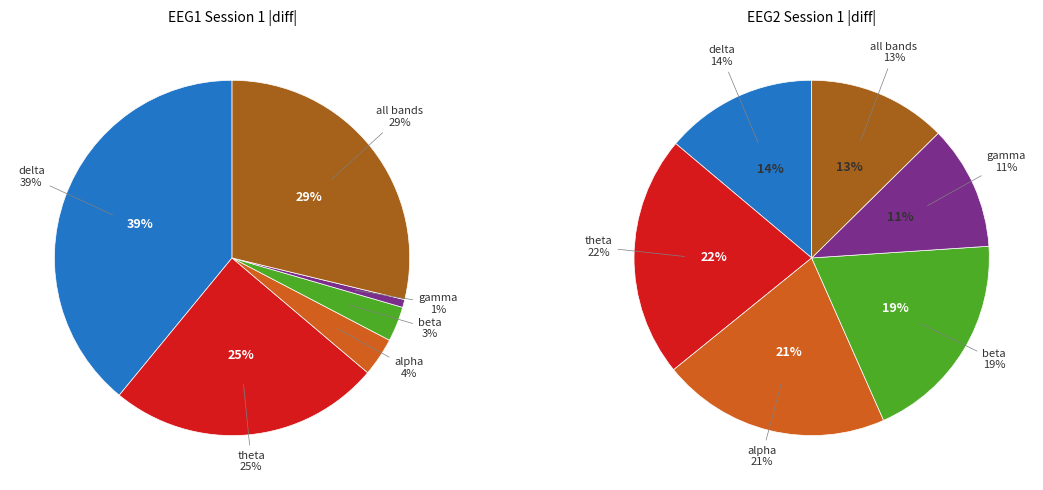

The gamma (EEG2) slice represents 23% of the pie. True or false?

False